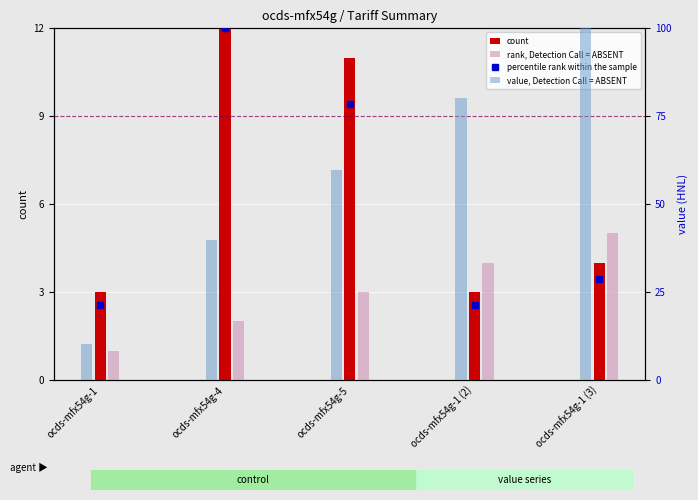

True or false: rank, Detection Call = ABSENT has a value of 1.1 at ocds-mfx54g-4.

False